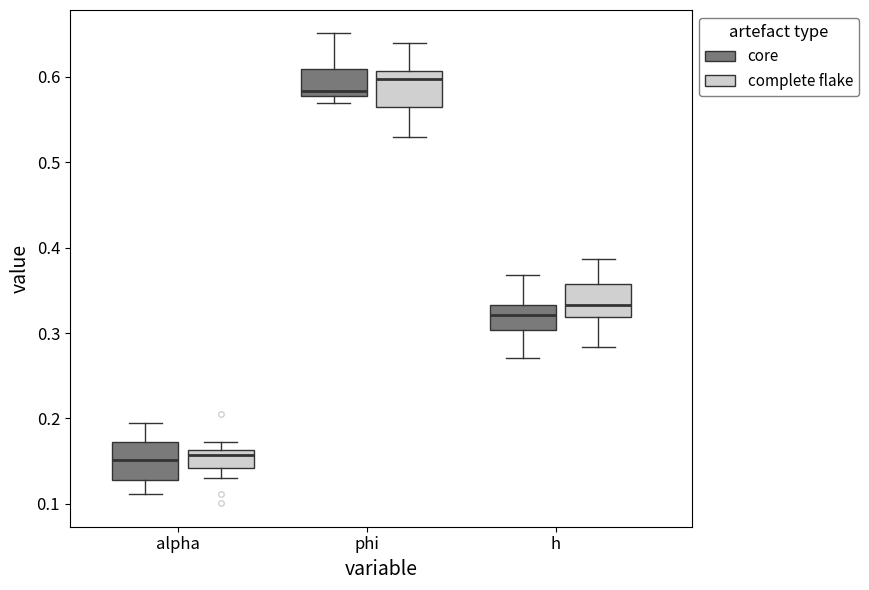

Reading left to right, transcribe this box plot: for each box, give where its median line is, the range the box spans, and where its two whiskers end, as read against the y-axis. The values are not printed on the chart, so give them approximately, as read against the axis.

alpha (core): median 0.15, box 0.13 to 0.17, whiskers 0.11 to 0.19
alpha (complete flake): median 0.16 (just below the box's upper edge), box 0.14 to 0.16, whiskers 0.13 to 0.17
phi (core): median 0.58 (just above the box's lower edge), box 0.58 to 0.61, whiskers 0.57 to 0.65
phi (complete flake): median 0.60, box 0.57 to 0.61, whiskers 0.53 to 0.64
h (core): median 0.32, box 0.30 to 0.33, whiskers 0.27 to 0.37
h (complete flake): median 0.33, box 0.32 to 0.36, whiskers 0.28 to 0.39